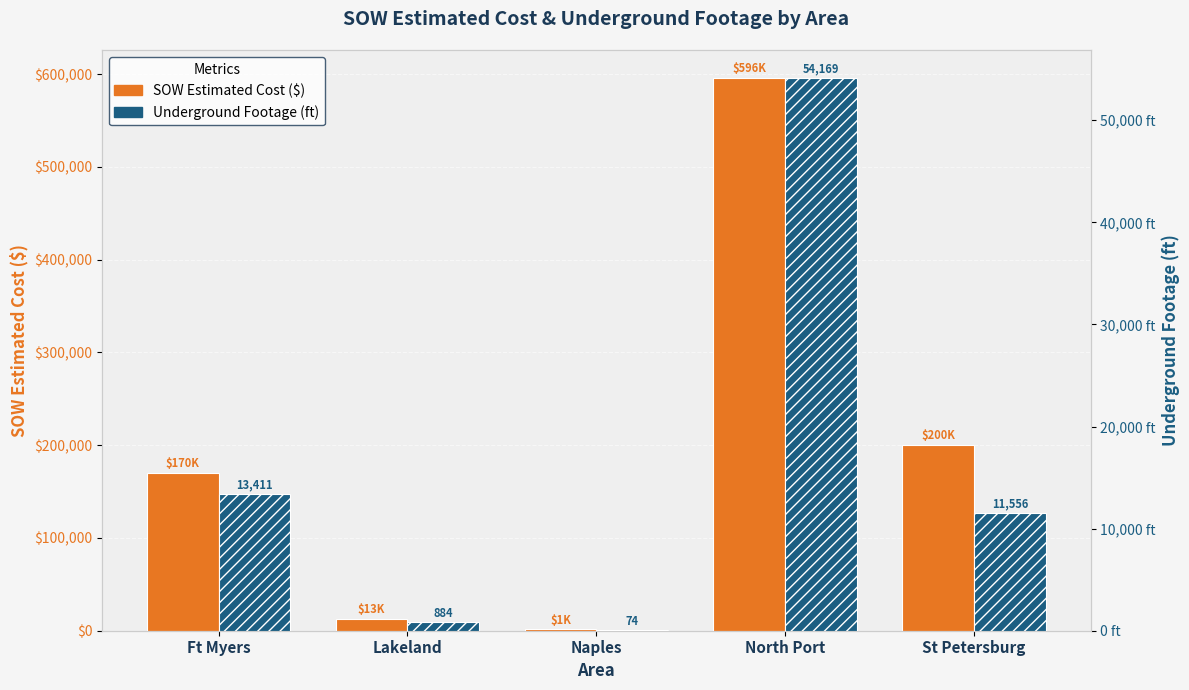

Does the chart contain any negative values?

No